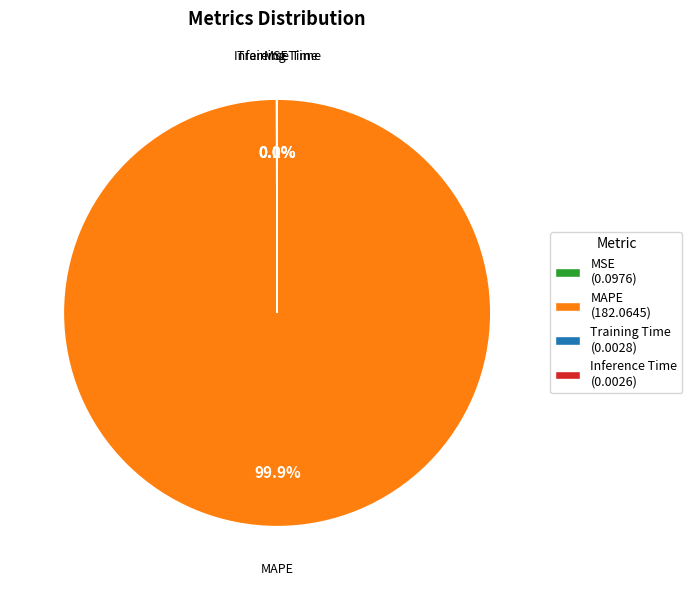

What is the majority slice?

MAPE